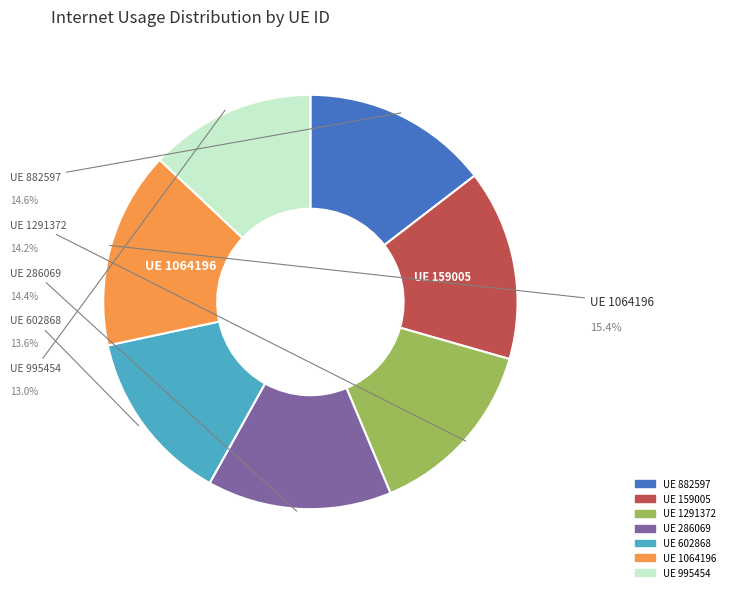

How many segments does this pie chart have?

7